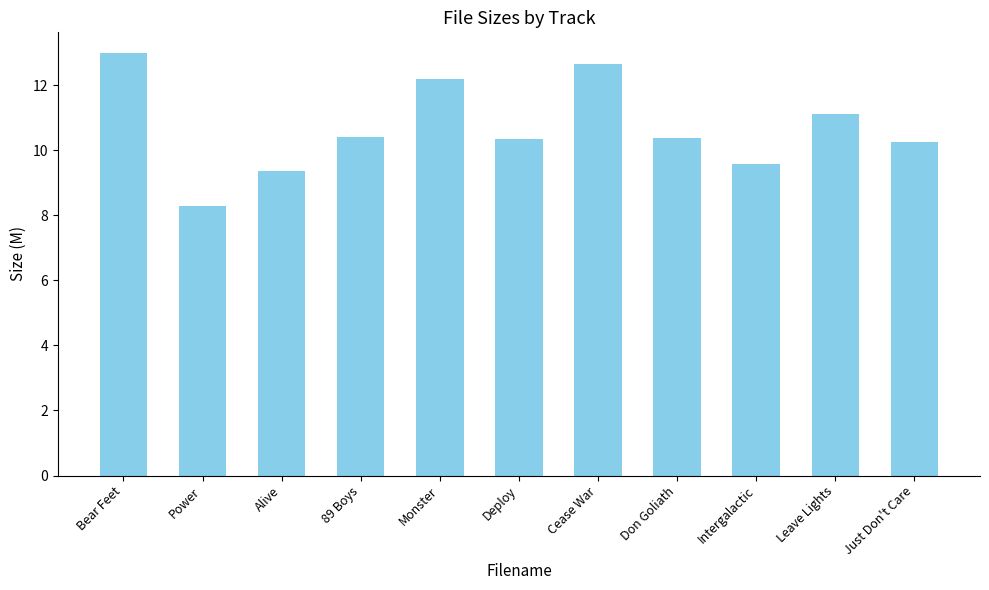

What is the difference between the values at Cease War and Power?

4.4